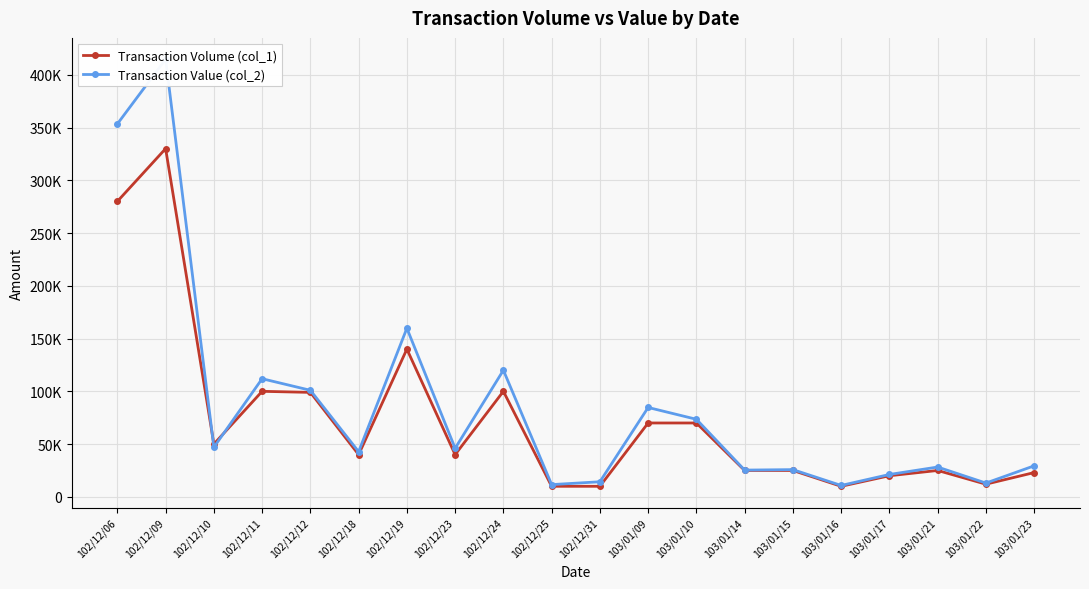

Does the chart display data point markers on the line(s)?

Yes